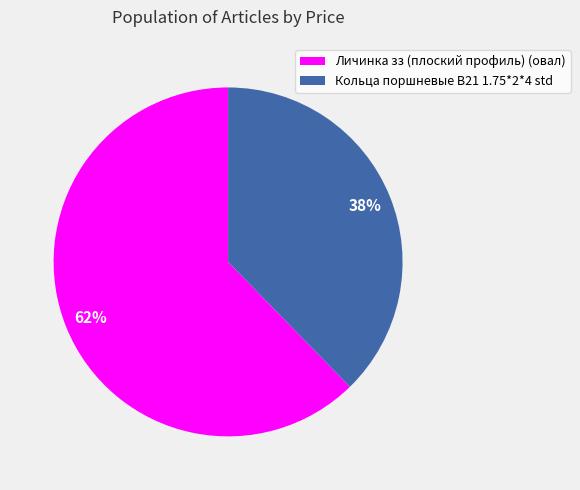

To the nearest percent, what is the combined percentage of Кольца поршневые B21 1.75*2*4 std and Личинка зз (плоский профиль) (овал)?

100%